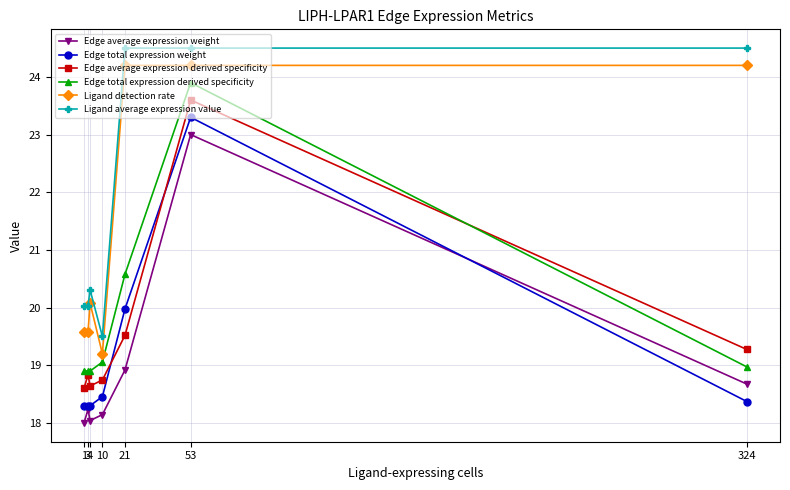

True or false: Ligand average expression value has a value of 20.0 at 1.

True